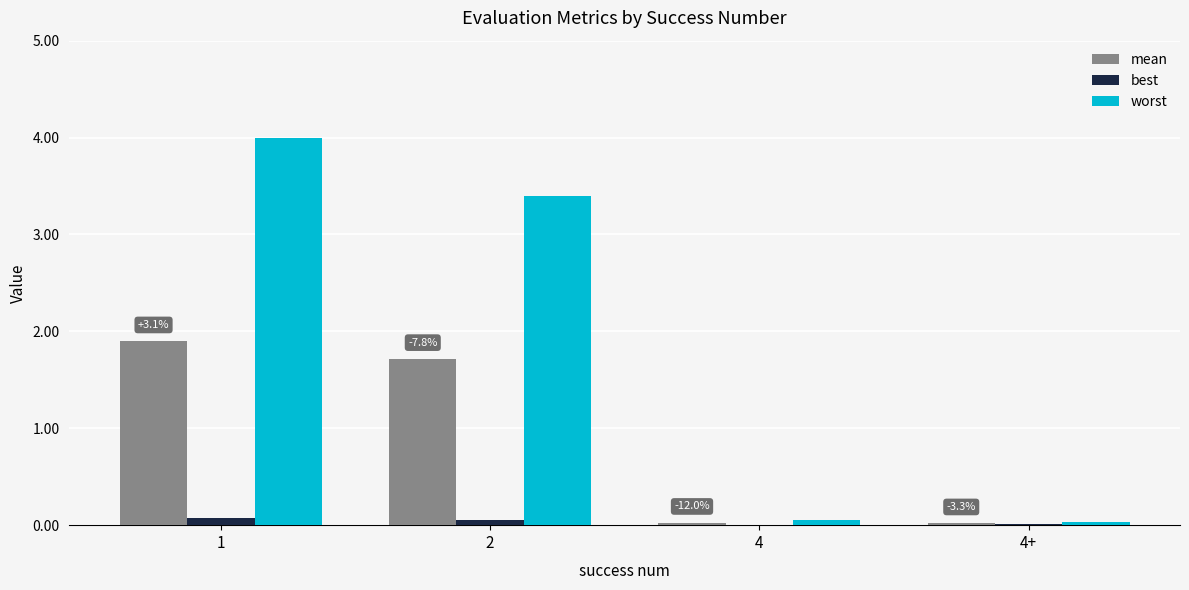

Which series has the widest spread of values?

worst